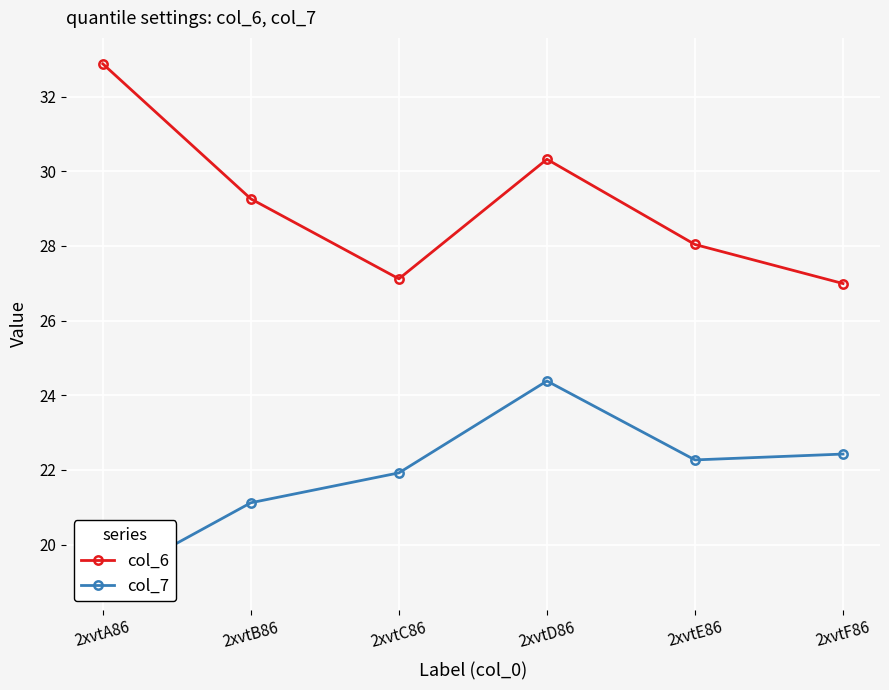

List the labels in order of col_7 value, smallest first.

2xvtA86, 2xvtB86, 2xvtC86, 2xvtE86, 2xvtF86, 2xvtD86